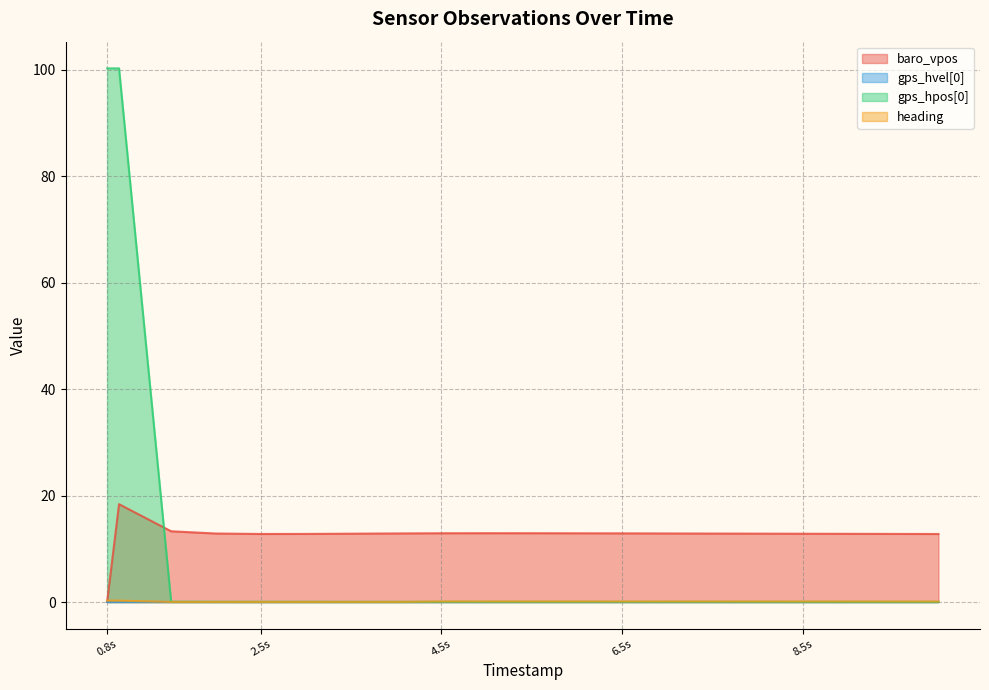

What is the sum of all gps_hpos[0] values?

201.0